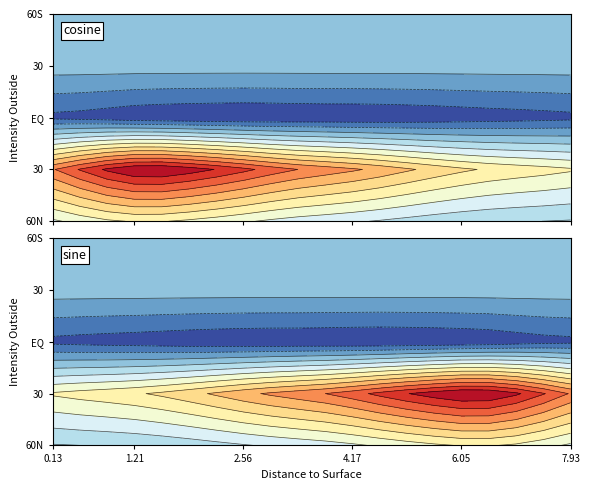

Which category has the highest value across all series?

1.2105